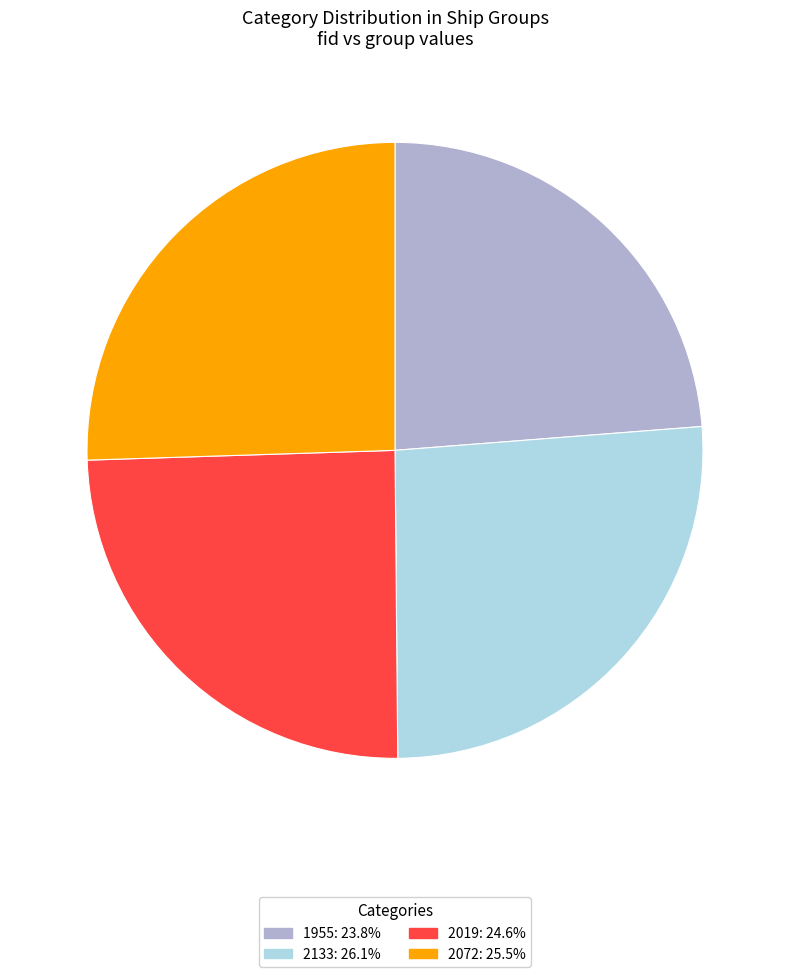

Is there any slice that represents more than half of the pie?

No